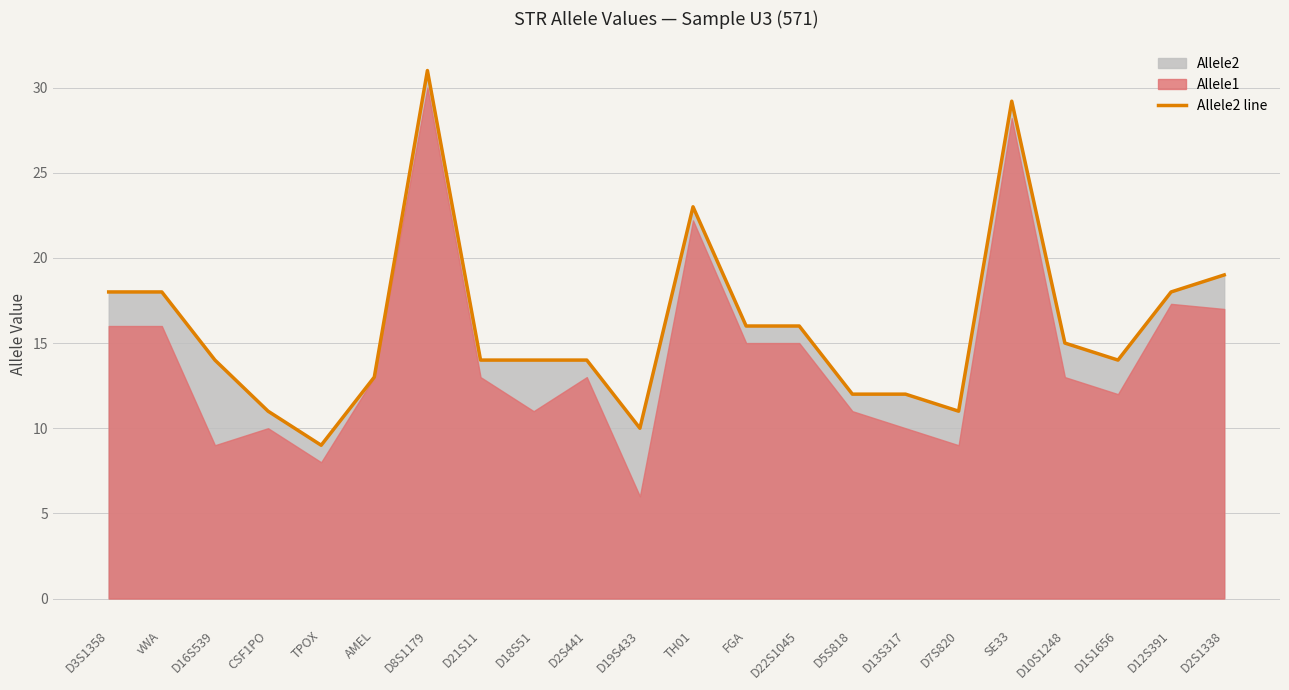

How many interior local peaks (higher than both neighbors) does the data have?

3